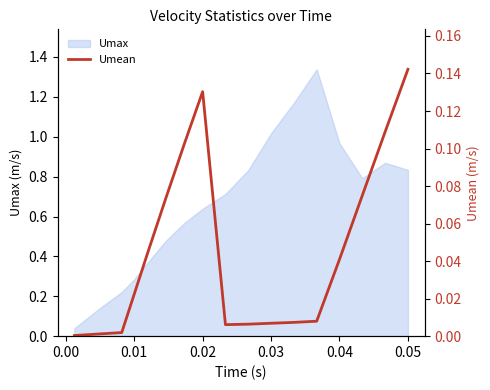

At which category does the data reach its first local peak?

0.02